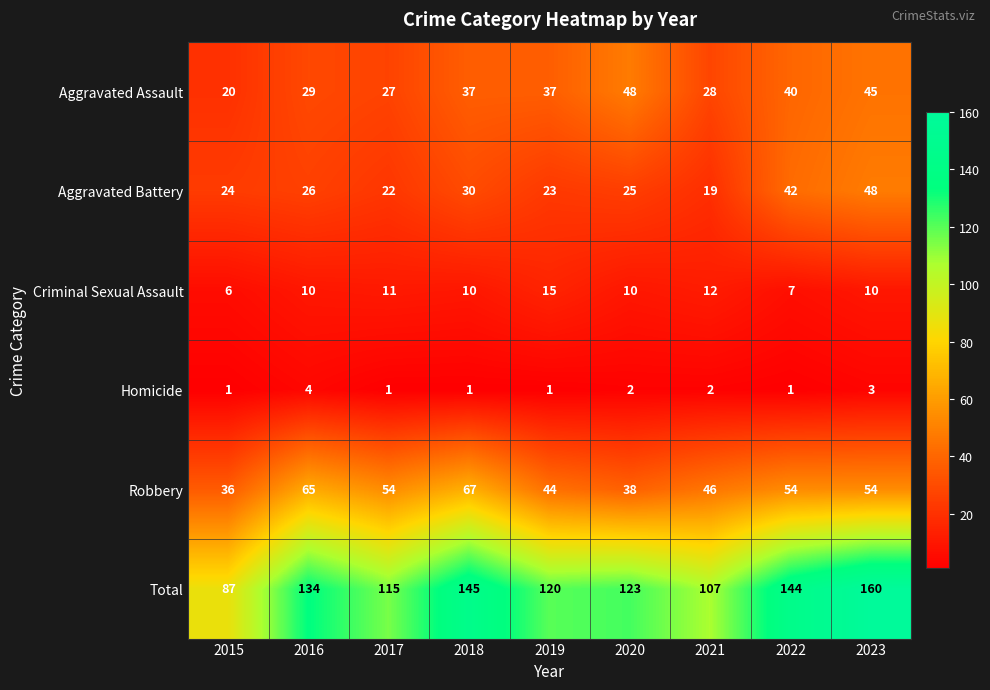

Count the Homicide values in the range 1 to 2.

7